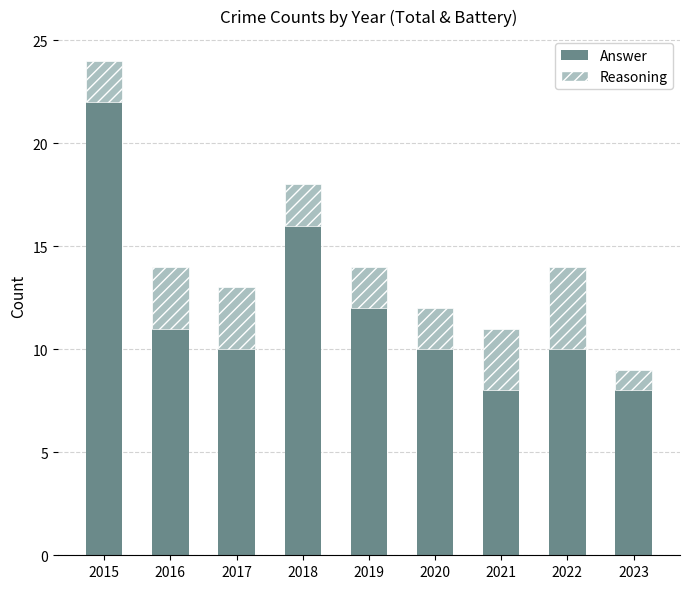

How many bars are there in total?

9